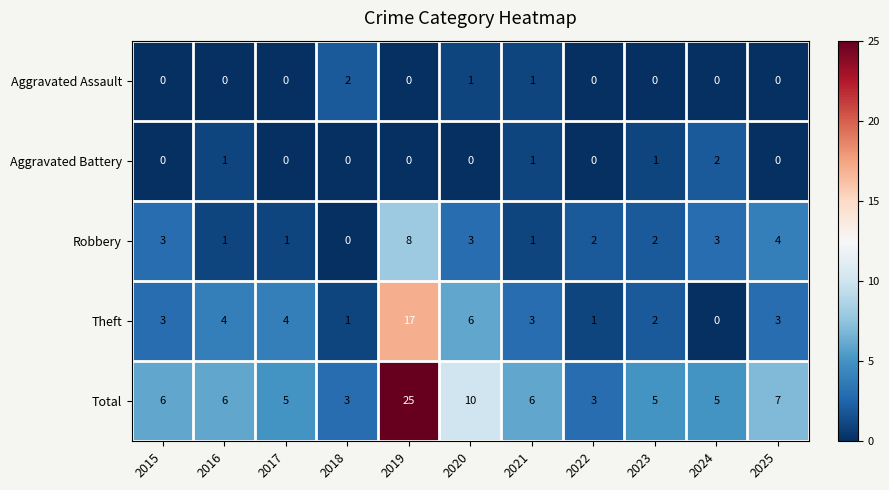

What is the spread (max minus min) of values at 2021?

5